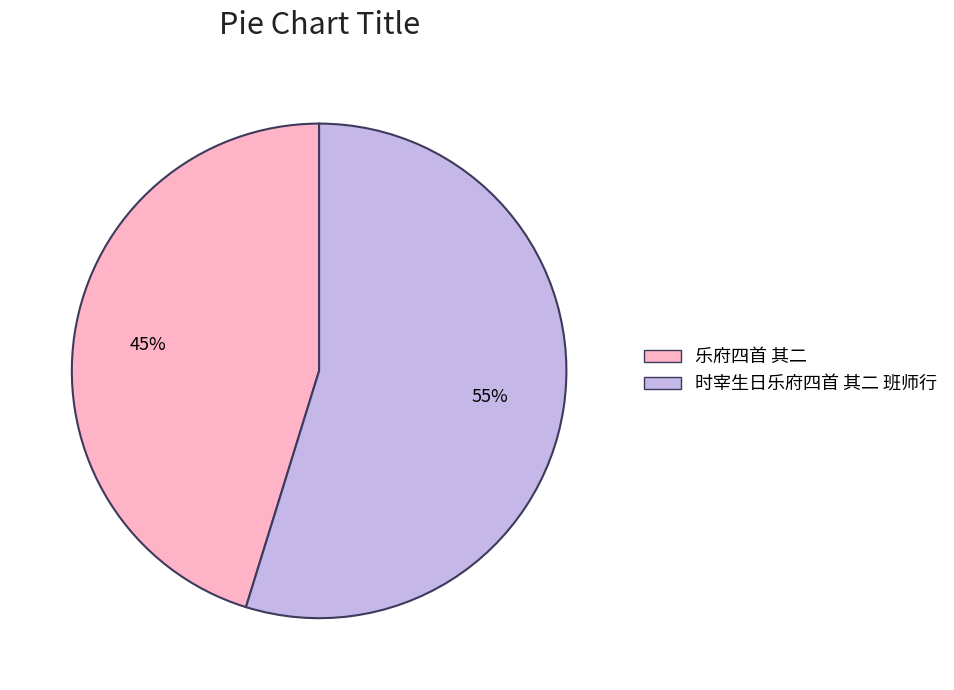

What is the majority slice?

时宰生日乐府四首 其二 班师行